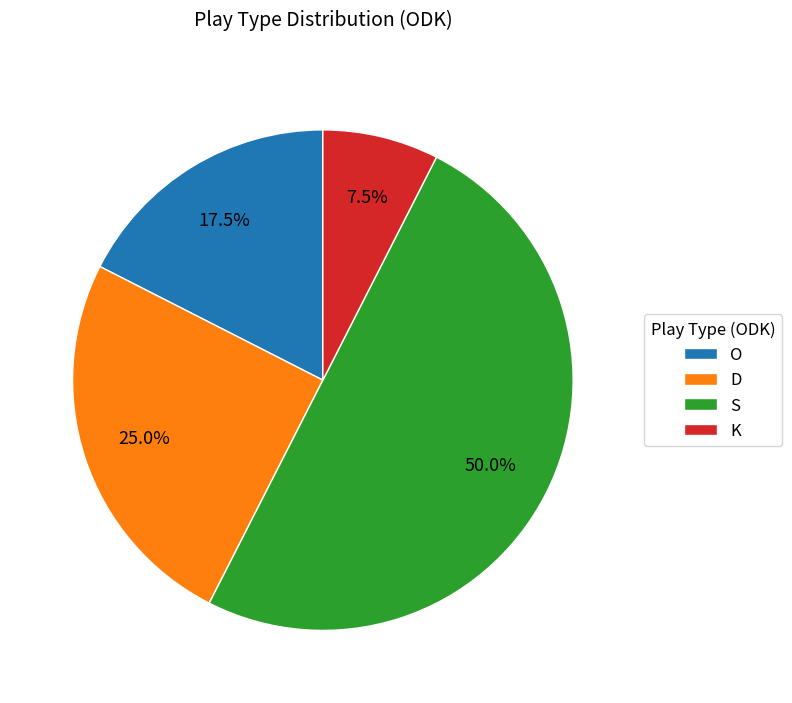

What is the largest slice in the pie chart?

S